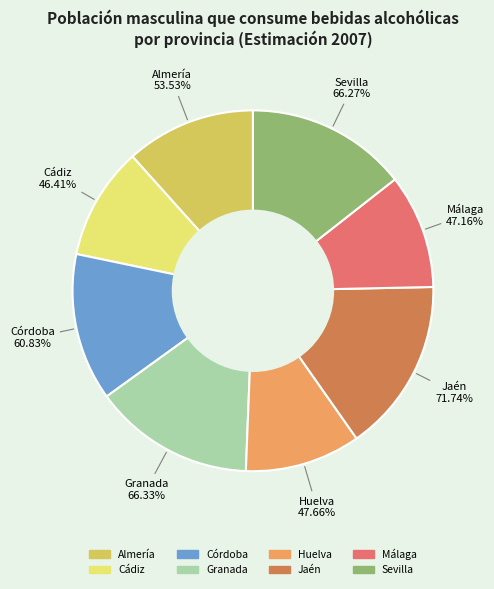

Between Cádiz and Córdoba, which is larger?

Córdoba